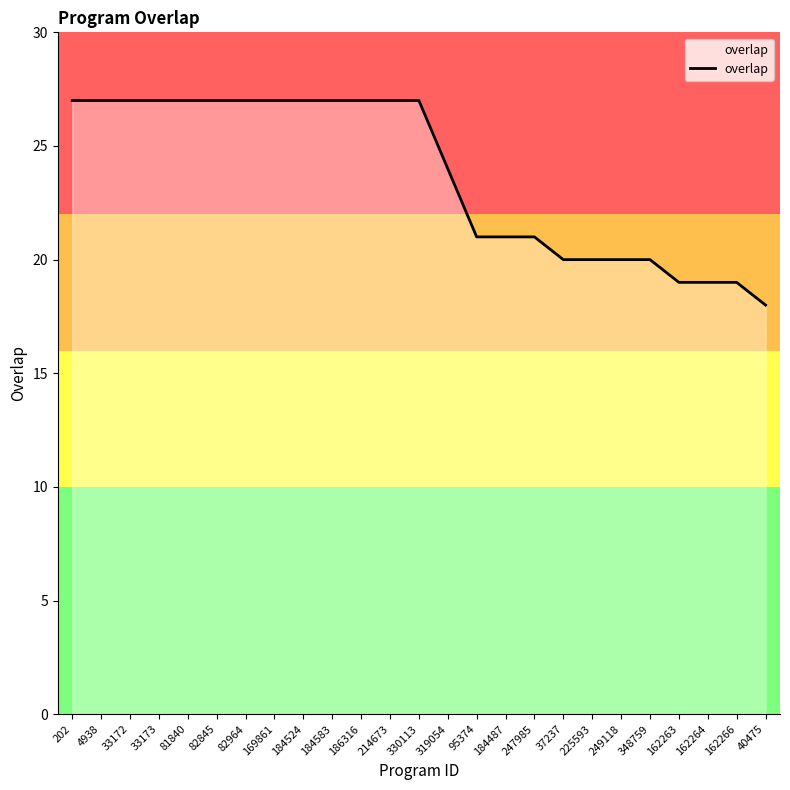

The value at 33172 is 42. True or false?

False